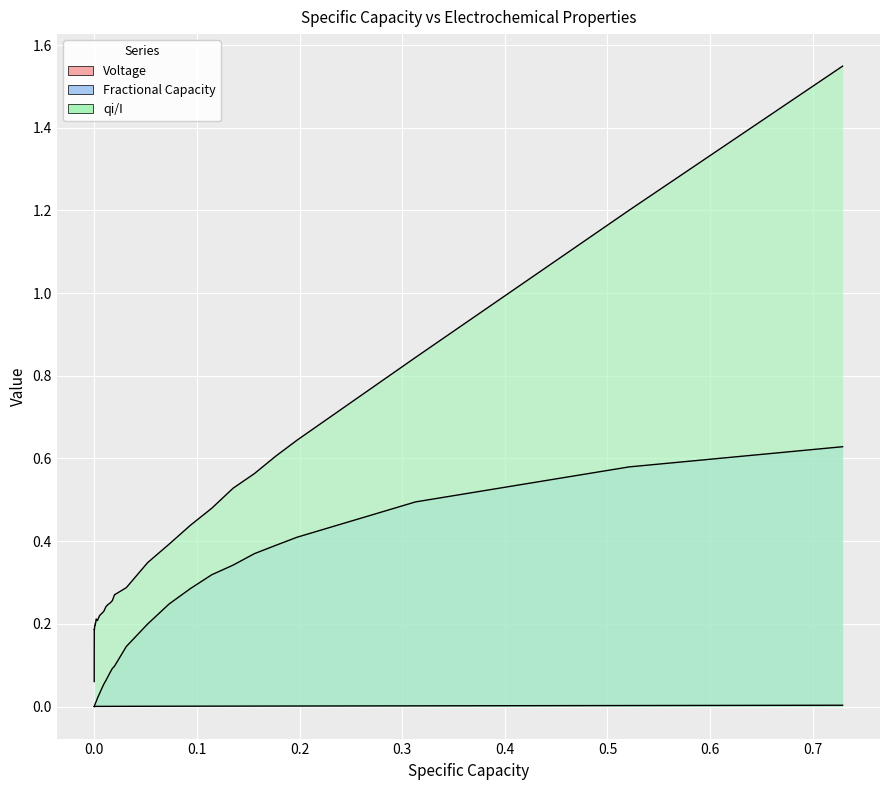

True or false: Fractional Capacity and Voltage cross at least once.

False